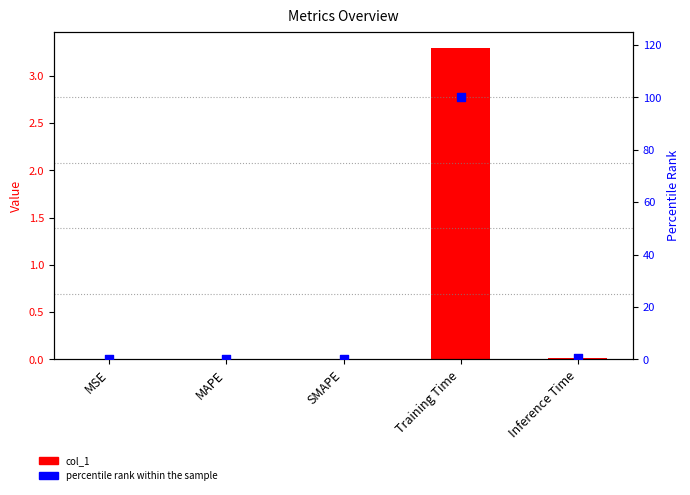

Which series reaches the minimum Y coordinate?

col_1